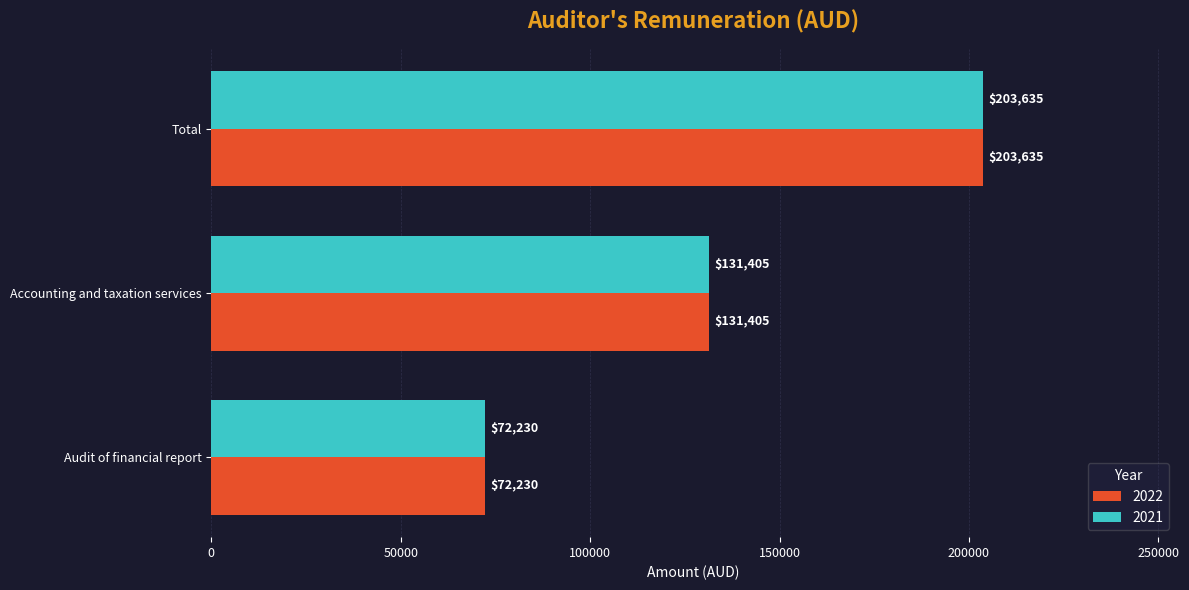

Where is 2022 nearest to the value 137932?

Accounting and taxation services